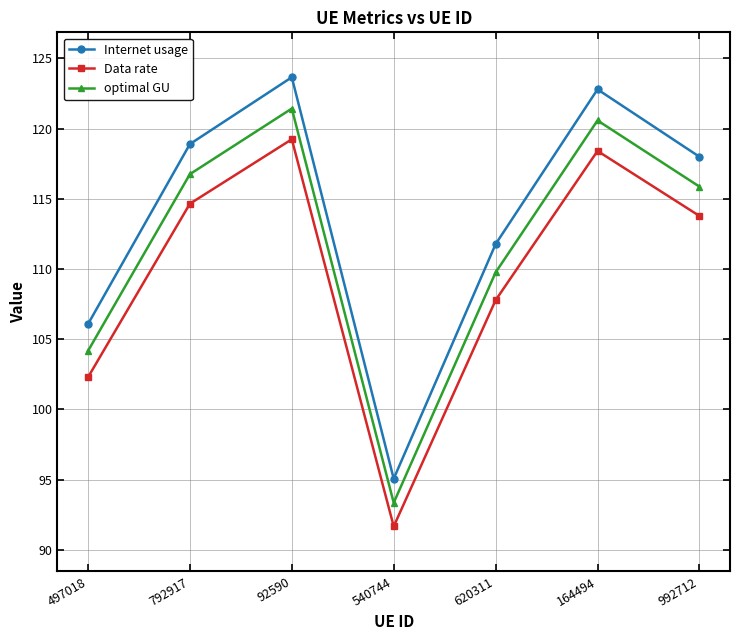

How many categories are shown in the chart?

7